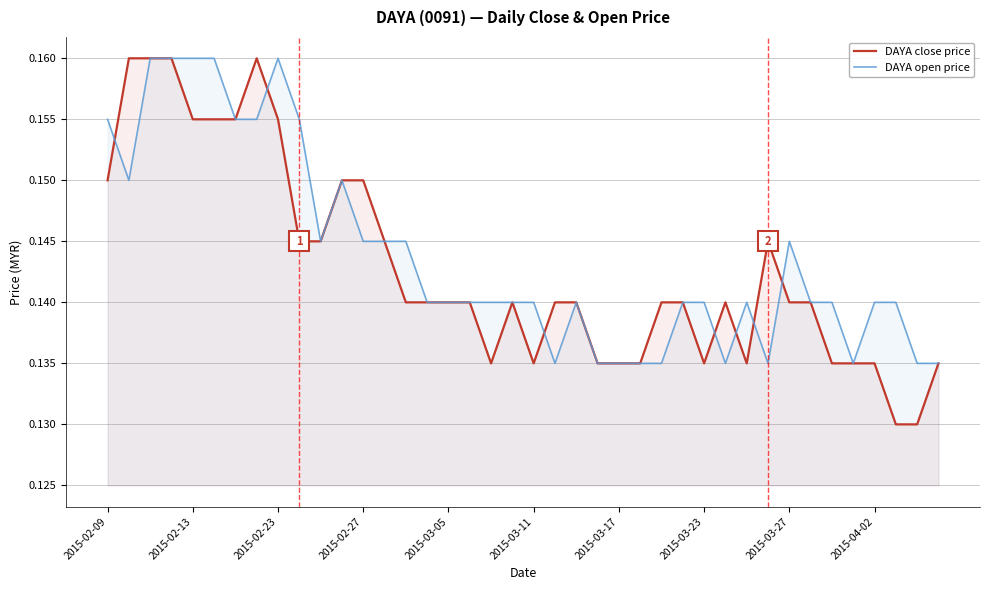

Which series has the widest spread of values?

DAYA close price